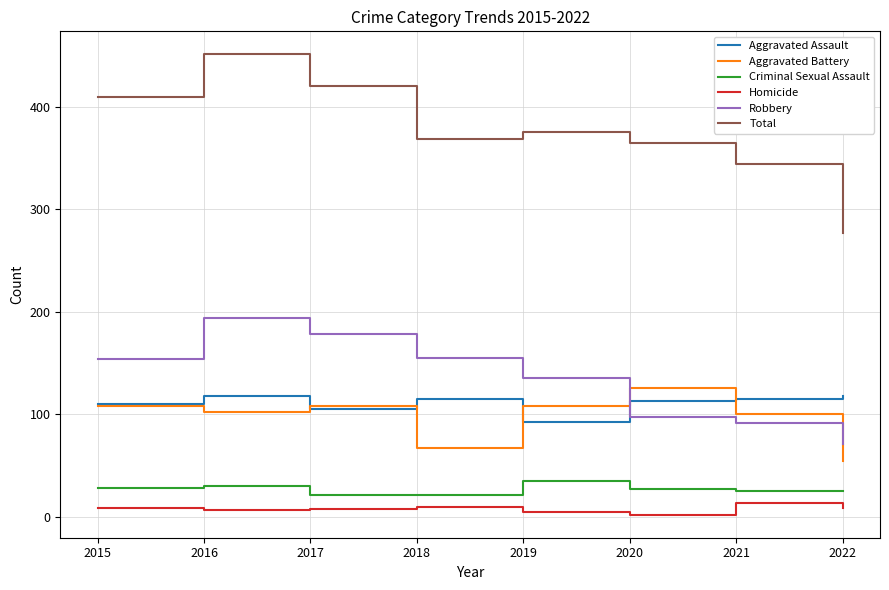

The value of Robbery at 2022 is 71. True or false?

True